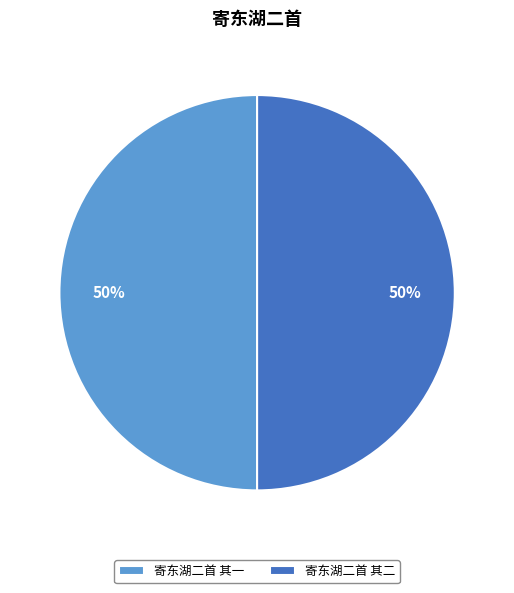

To the nearest percent, what portion does 寄东湖二首 其一 represent?

50%